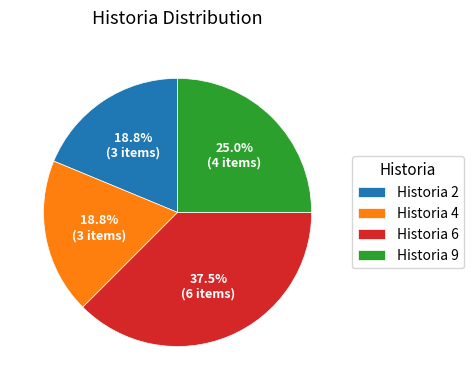

Which category has the biggest portion of the pie?

Historia 6